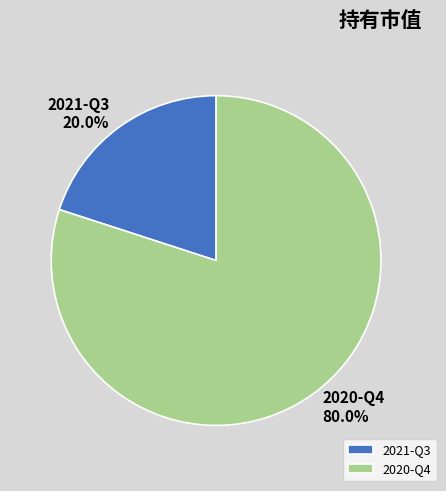

To the nearest percent, what is the combined percentage of 2020-Q4 and 2021-Q3?

100%